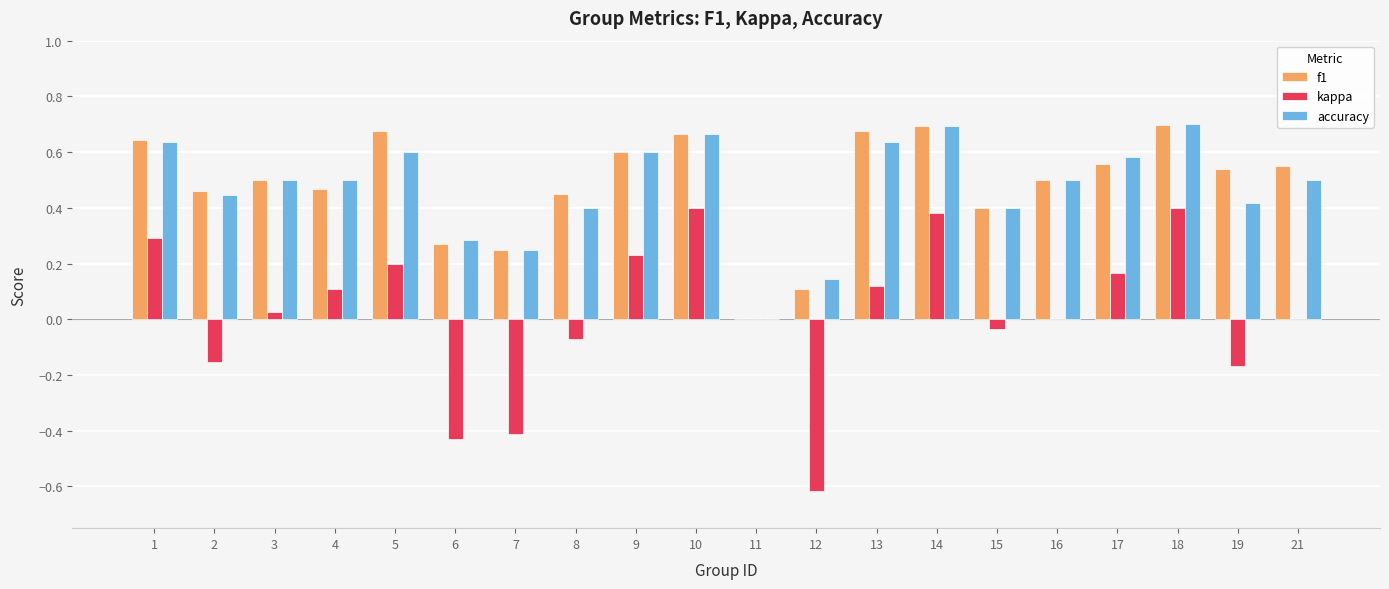

Between 9 and 16, which series saw the biggest shift?

kappa